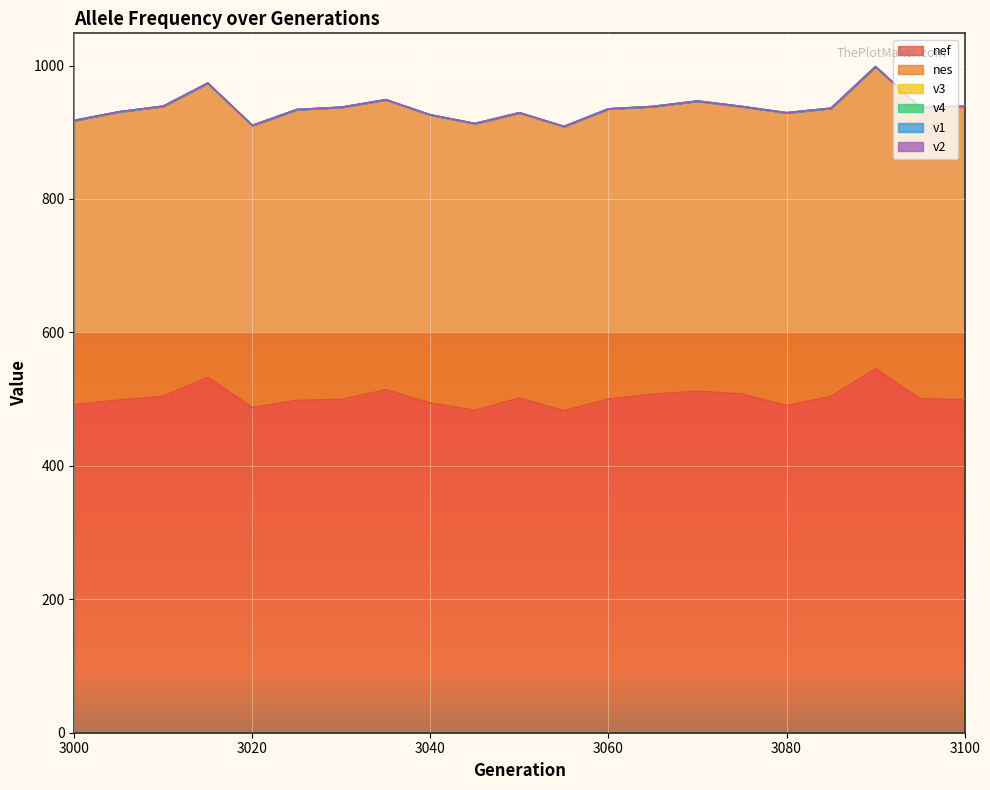

Reading left to right, what are all the values shown in this chart?

nef: 491.6	498.5	504.0	532.6	487.3	498.0	499.5	513.9	494.1	483.1	501.5	482.6	500.0	507.1	511.8	507.6	490.2	504.0	545.4	500.5	499.0
nes: 426.0	432.0	435.0	441.0	422.9	436.0	438.0	434.9	432.0	430.0	427.7	426.0	435.0	431.5	435.0	430.9	439.0	431.9	453.0	437.0	439.9
v3: 0.0	0.0	0.0	0.0	0.1	0.0	0.0	0.0	0.0	0.0	0.0	0.0	0.0	0.0	0.0	0.0	0.1	0.1	0.0	0.0	0.0
v4: 0.0	0.0	0.0	0.0	0.0	0.0	0.0	0.0	0.0	0.0	0.1	0.1	0.1	0.0	0.0	0.0	0.0	0.0	0.0	0.0	0.0
v1: 0.1	0.2	0.1	0.0	0.0	0.0	0.0	0.0	0.0	0.0	0.0	0.0	0.0	0.0	0.0	0.0	0.0	0.0	0.0	0.0	0.0
v2: 0.0	0.0	0.0	0.0	0.0	0.0	0.0	0.0	0.0	0.0	0.0	0.0	0.0	0.0	0.0	0.0	0.0	0.0	0.0	0.0	0.0